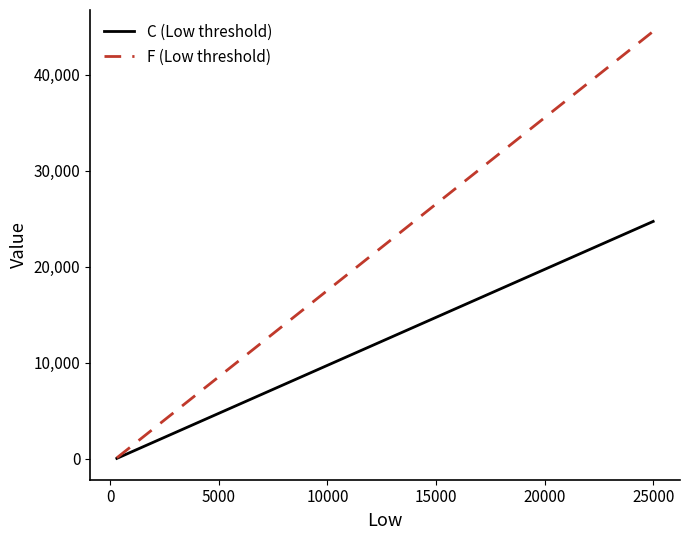

Count the number of categories in the chart.

10